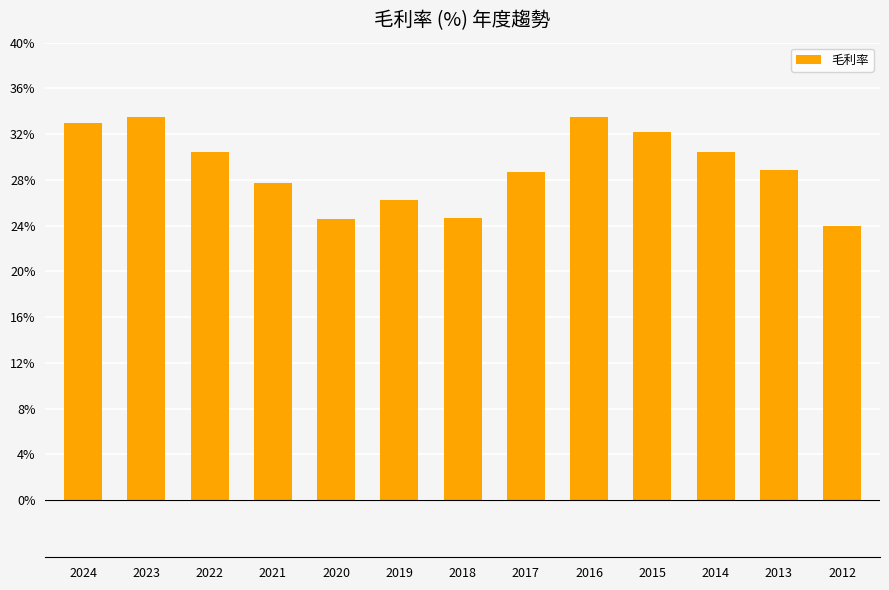

Which label corresponds to the smallest value in the chart?

2012